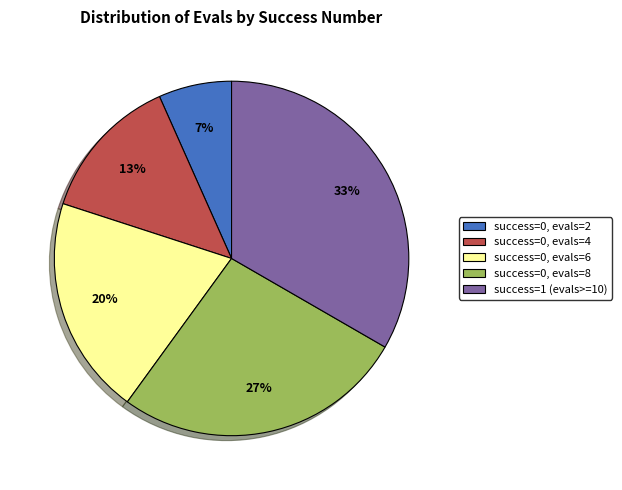

Is success=0, evals=6 the majority of the pie?

No